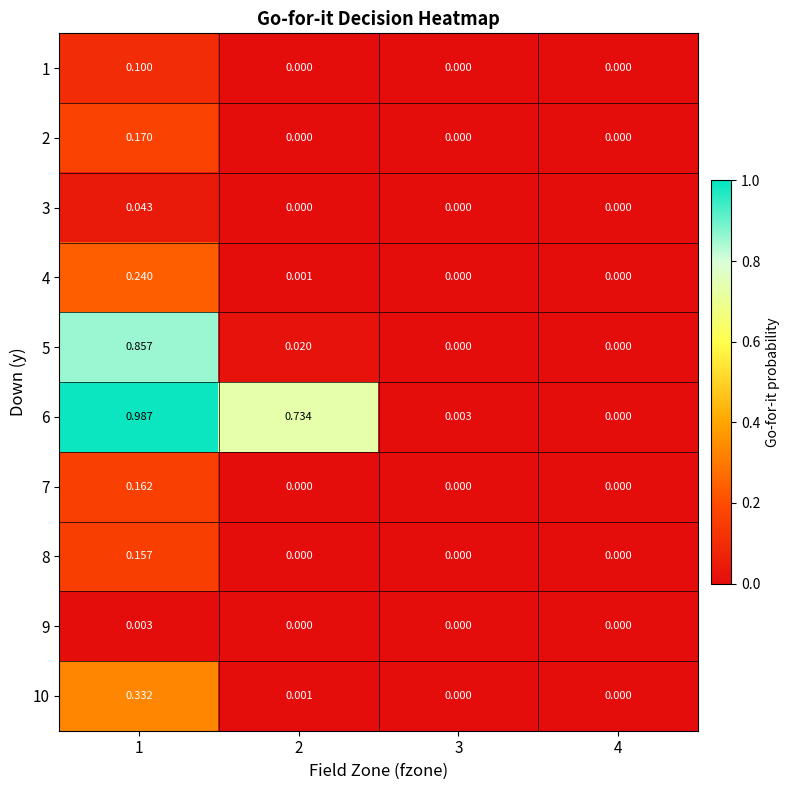

Is the value of 1 at 3 greater than the value of 3 at 1?

No